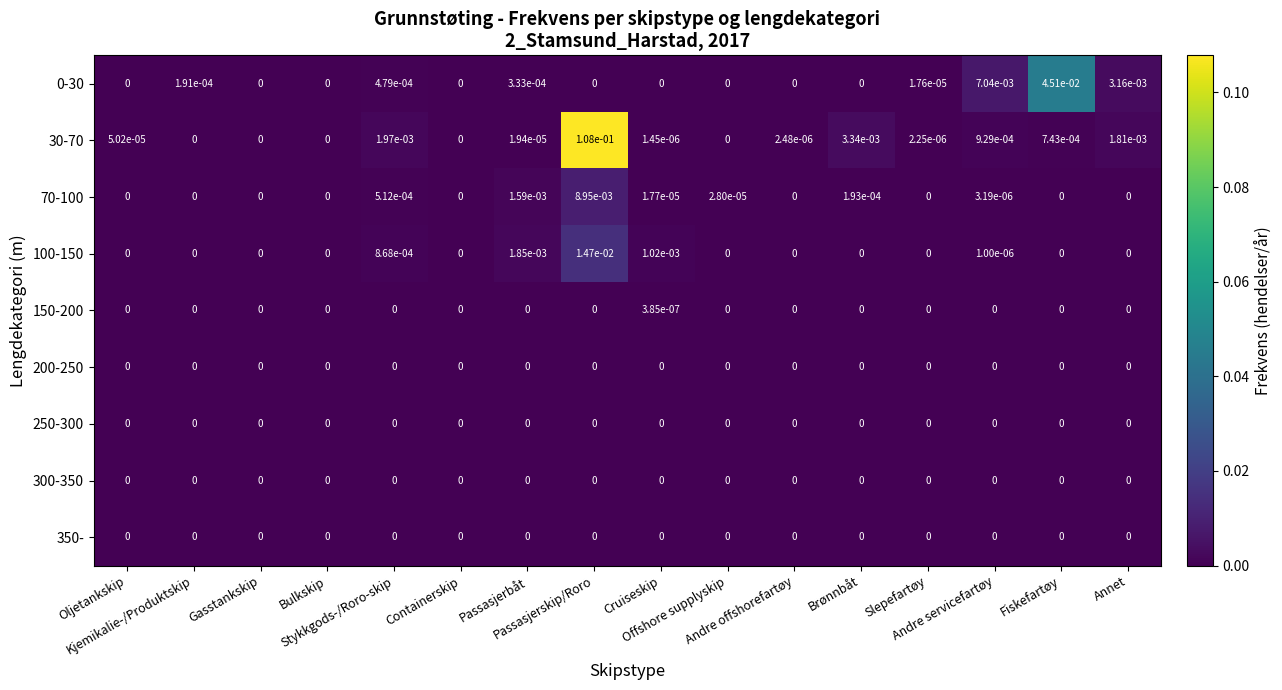

Which series changed the most between Slepefartøy and Andre servicefartøy?

0-30